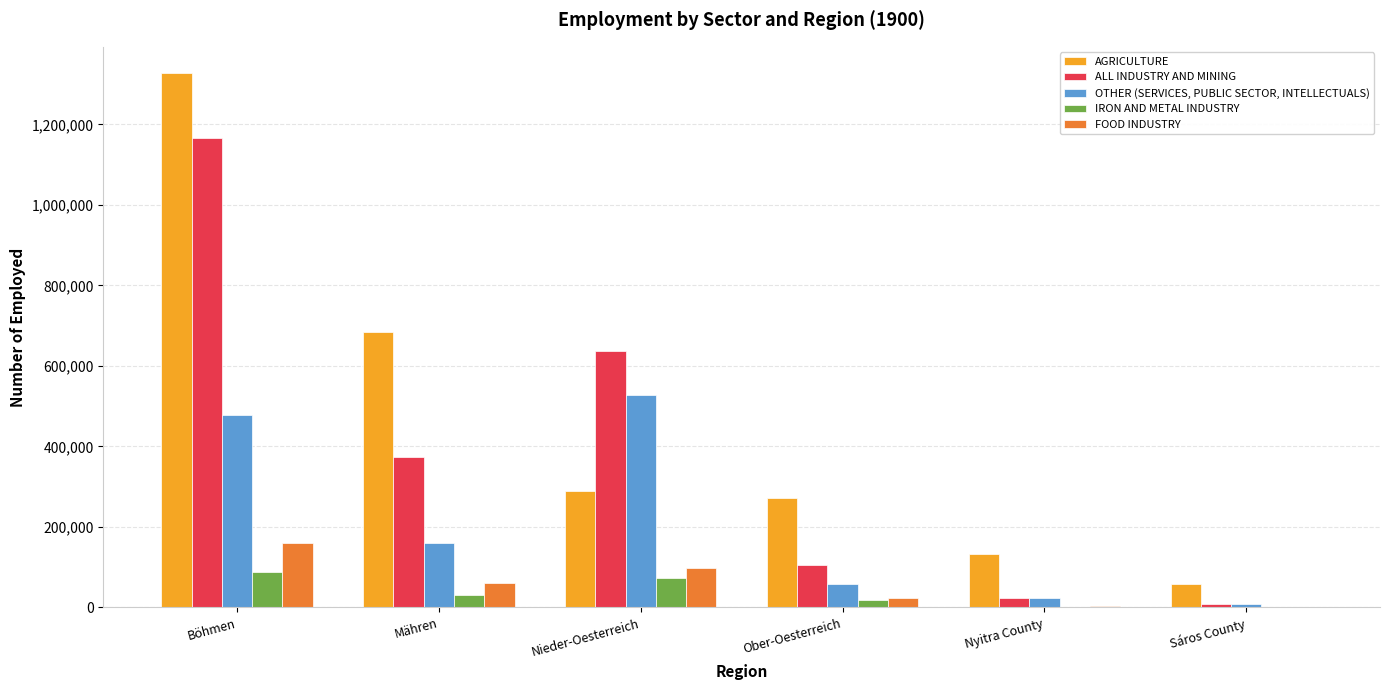

What is the greatest value displayed?

1326374